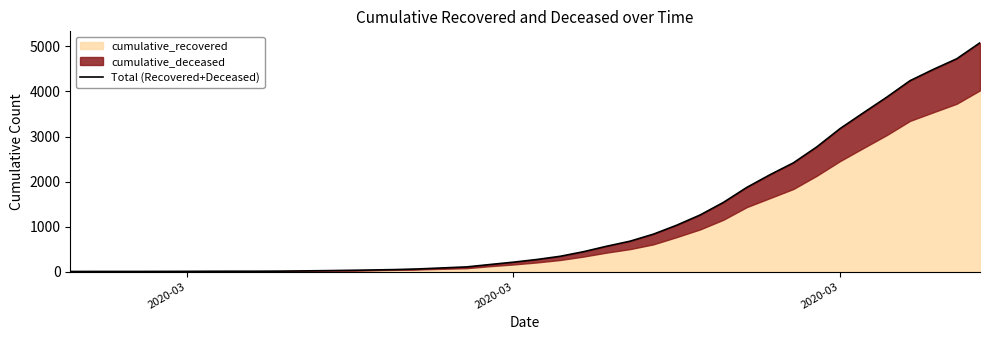

The chart shows a value of 904 at 36. True or false?

False